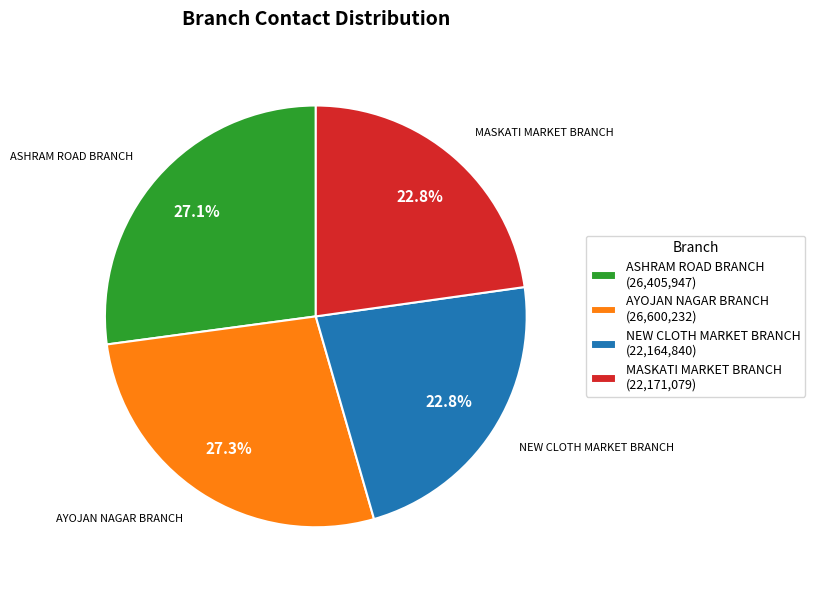

What percentage is NOT represented by MASKATI MARKET BRANCH (22,171,079)?

77.2%